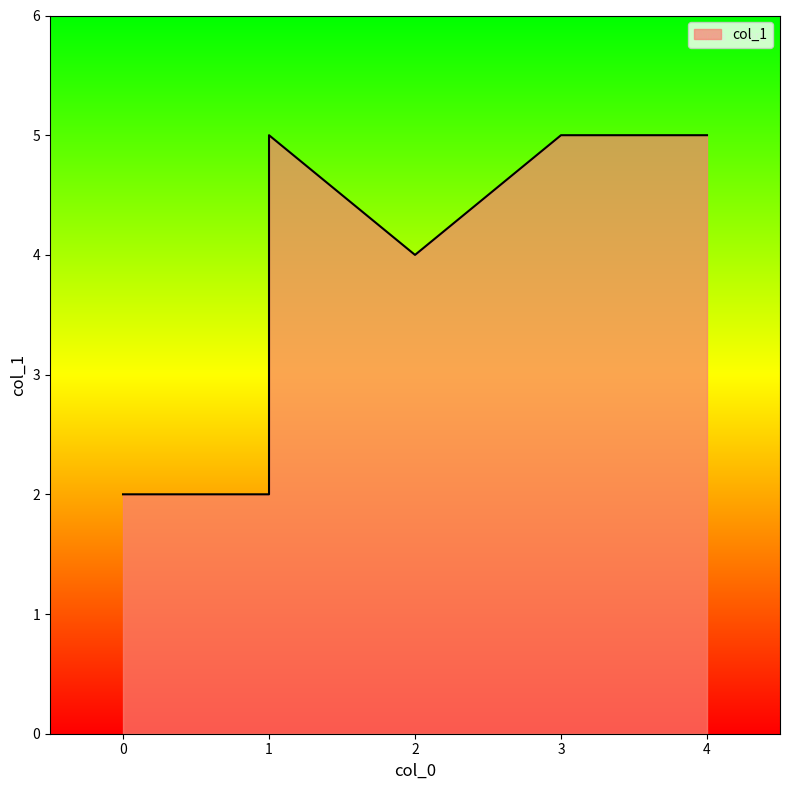

Reading left to right, what are all the values shown in this chart?

1=5	3=5	0=2	4=5	2=4	1=2